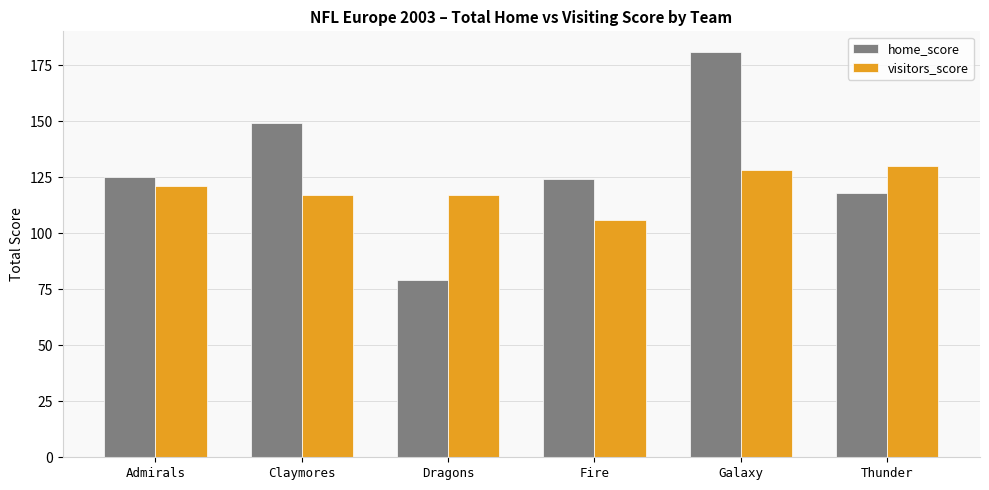

Which series has the largest range (max minus min)?

home_score